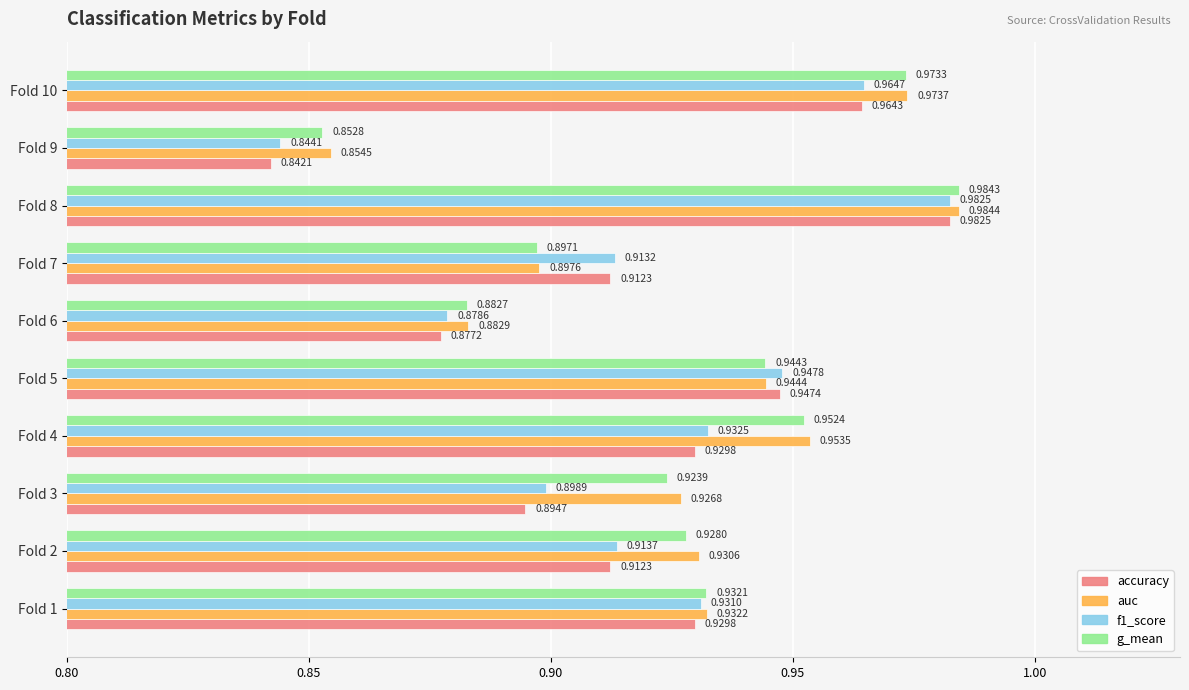

What is the sum of all auc values?

9.3